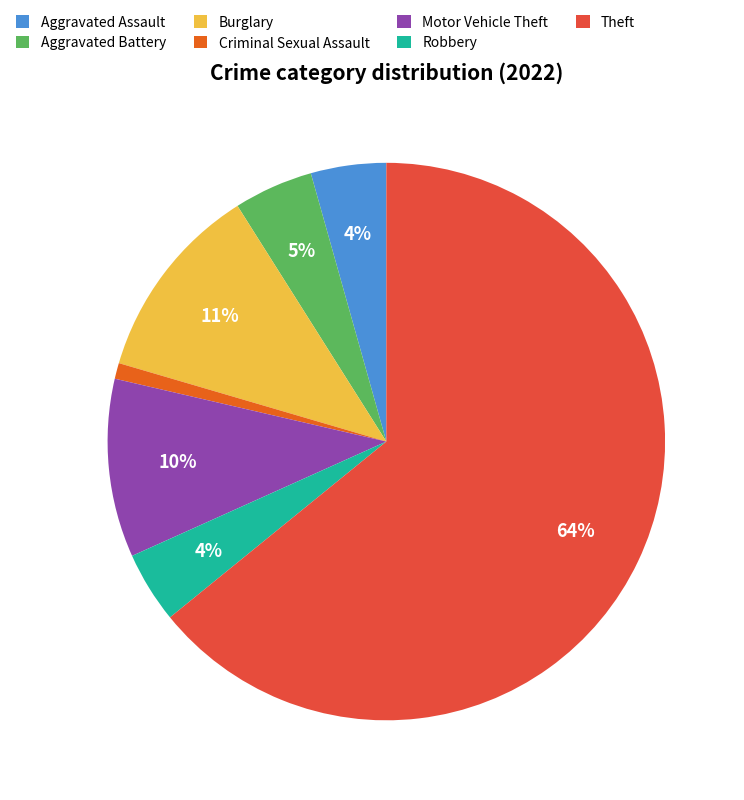

Which category has the biggest portion of the pie?

Theft